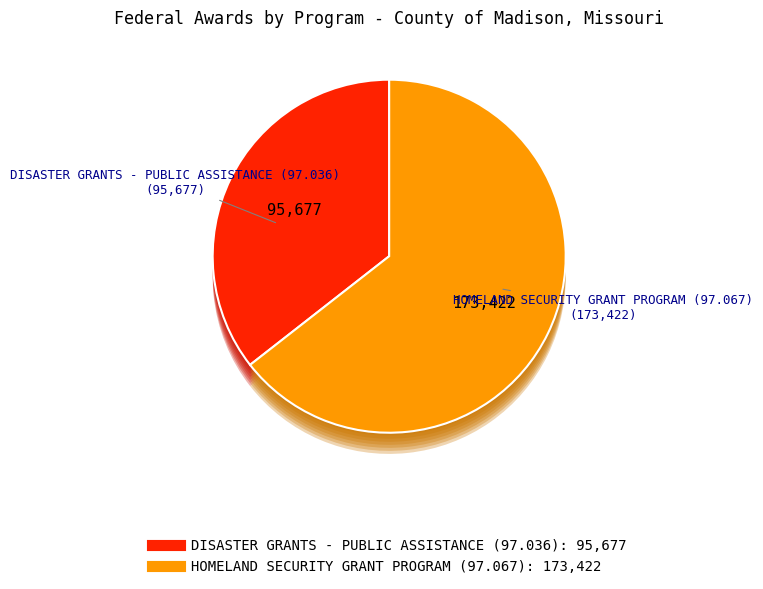

Which category has the biggest portion of the pie?

HOMELAND SECURITY GRANT PROGRAM (97.067)